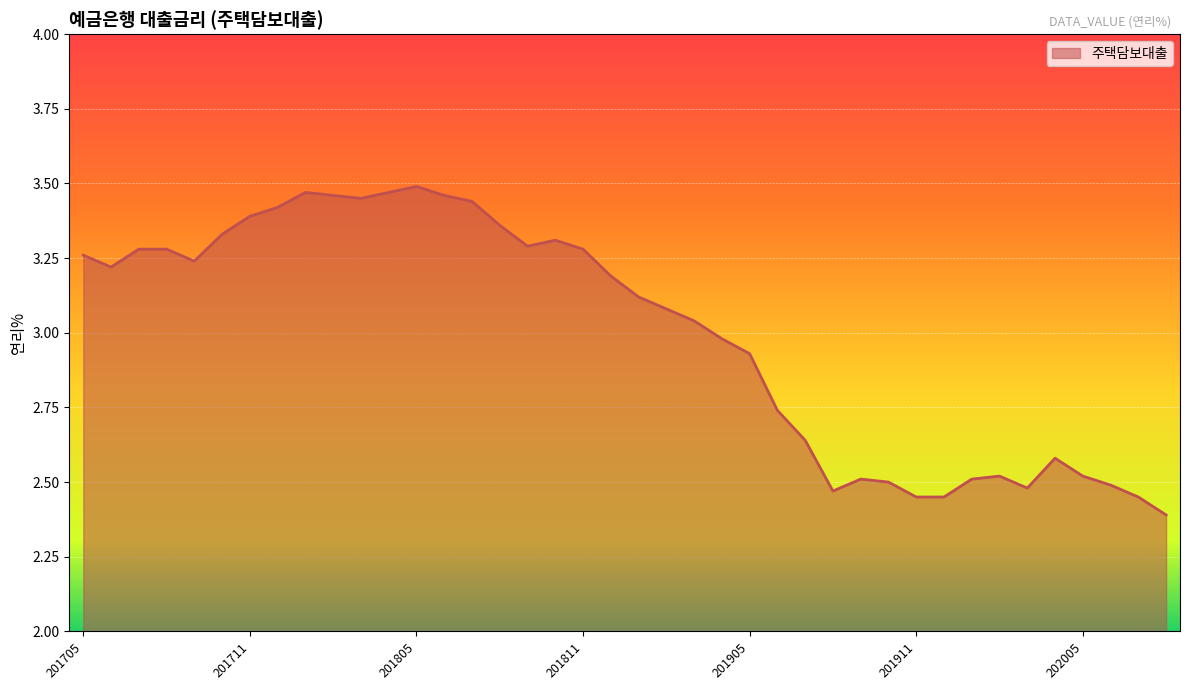

What is the minimum value shown in the chart?

2.4